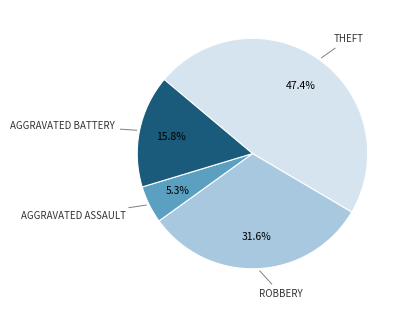

Is there a majority slice in this chart?

No